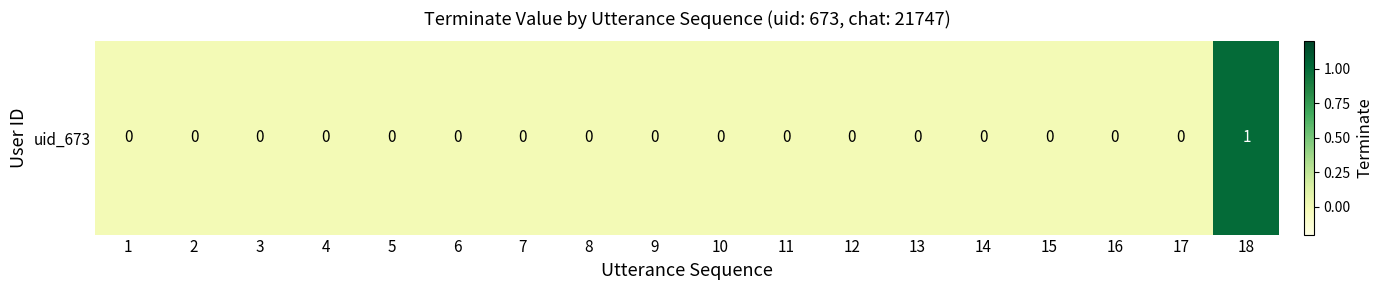

What is the greatest value displayed?

1